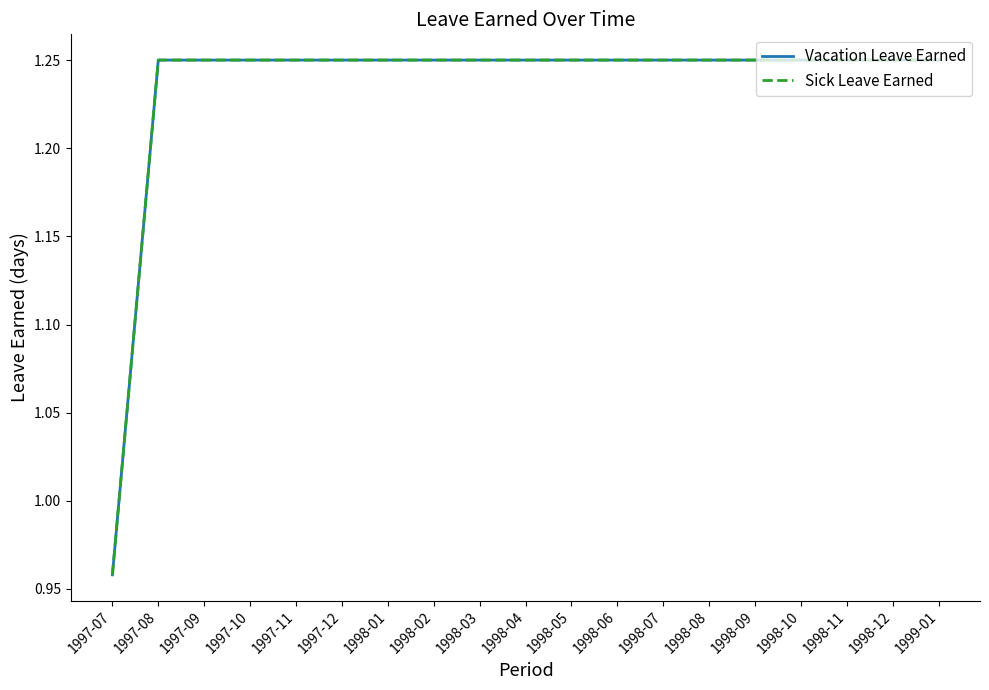

True or false: Vacation Leave Earned has a value of 1.8 at 1998-12.

False